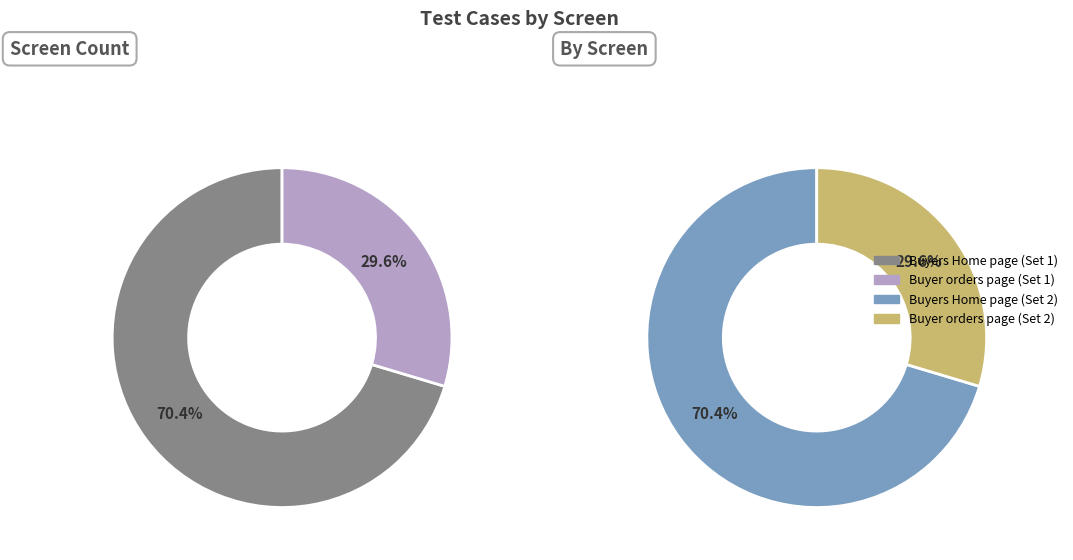

Which has a higher value, Buyers Home page or Buyer orders page?

Buyers Home page